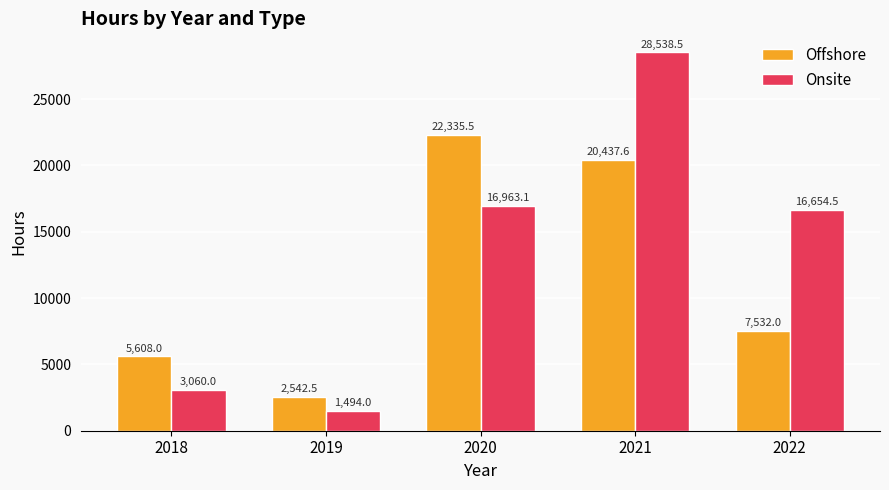

Which series has the widest spread of values?

Onsite